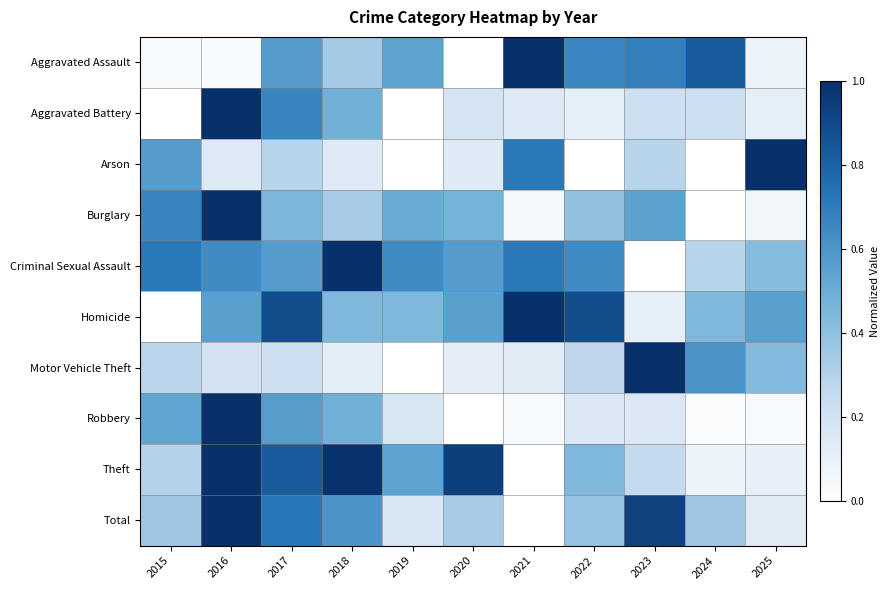

What is the maximum value shown in the chart?

1.0